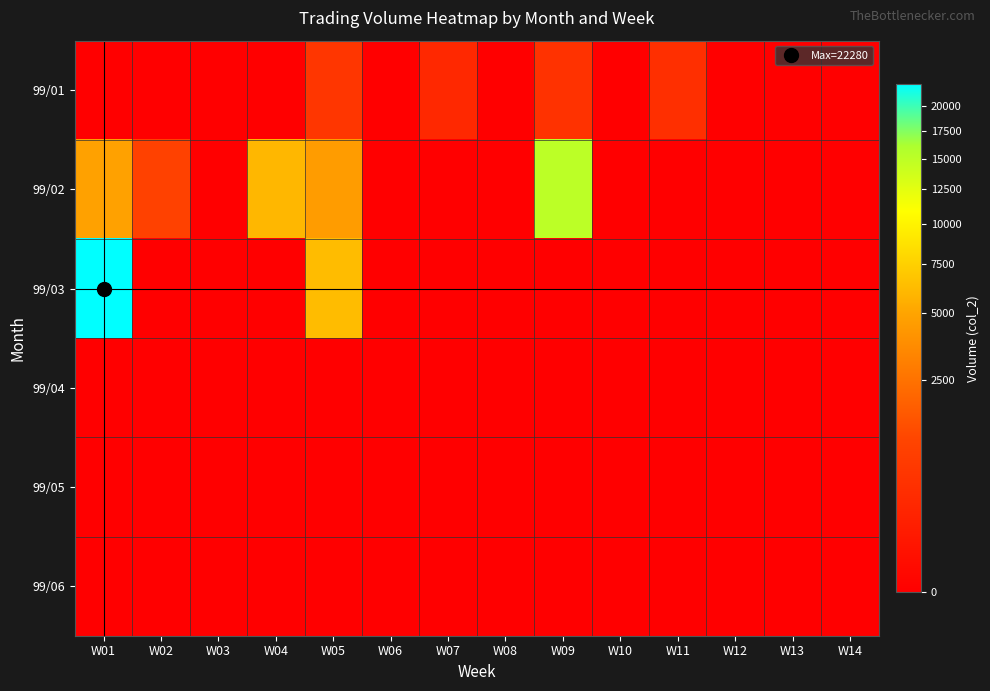

Reading right to left, what are all the values shown in this chart?

99/01: W14=0	W13=0	W12=0	W11=440	W10=0	W09=520	W08=0	W07=290	W06=0	W05=620	W04=0	W03=0	W02=0	W01=0
99/02: W14=0	W13=0	W12=0	W11=0	W10=0	W09=15000	W08=0	W07=0	W06=0	W05=4500	W04=6000	W03=0	W02=960	W01=4800
99/03: W14=0	W13=0	W12=0	W11=0	W10=0	W09=0	W08=0	W07=0	W06=0	W05=6300	W04=0	W03=0	W02=0	W01=22280
99/04: W14=0	W13=0	W12=0	W11=0	W10=0	W09=0	W08=0	W07=0	W06=0	W05=0	W04=0	W03=0	W02=0	W01=0
99/05: W14=0	W13=0	W12=0	W11=0	W10=0	W09=0	W08=0	W07=0	W06=0	W05=0	W04=0	W03=0	W02=0	W01=0
99/06: W14=0	W13=0	W12=0	W11=0	W10=0	W09=0	W08=0	W07=0	W06=0	W05=0	W04=0	W03=0	W02=0	W01=0